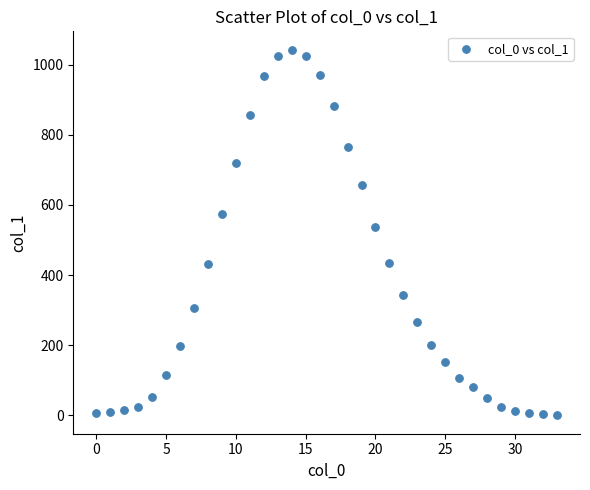

What is the range of Y values (max minus min)?

1043